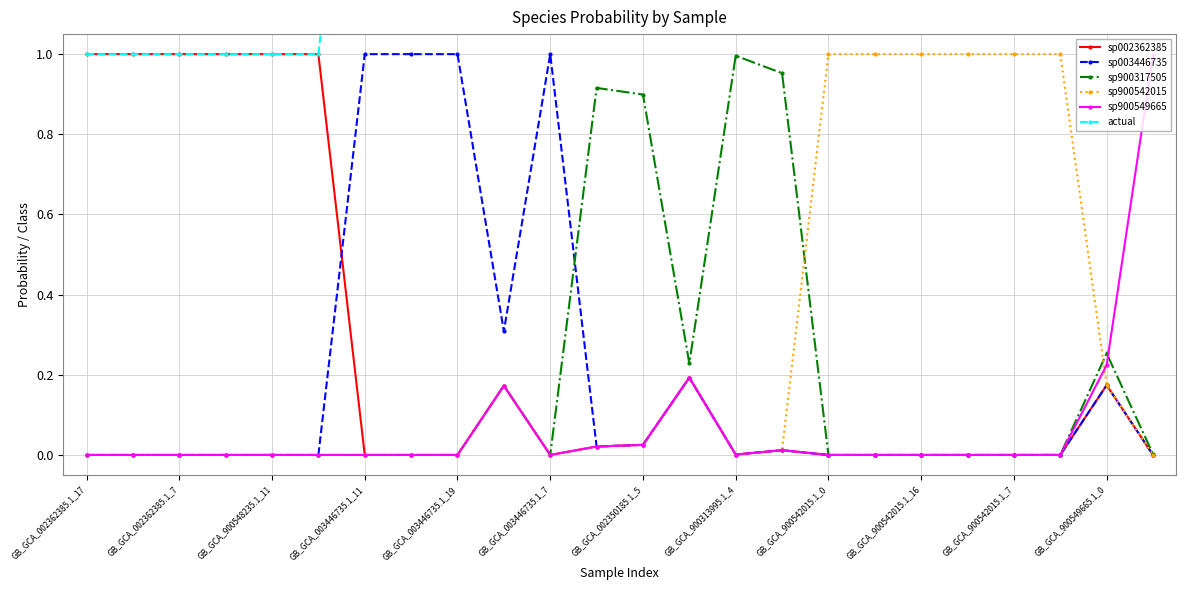

True or false: sp900542015 and sp900317505 cross at least once.

True